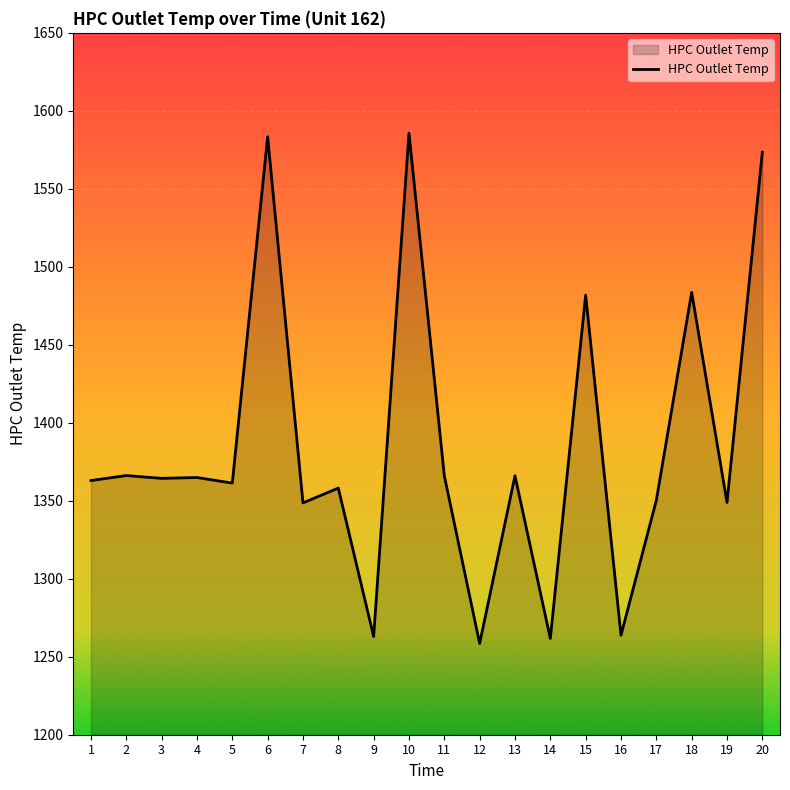

Is it true that the value at 2 is 1366.2?

True